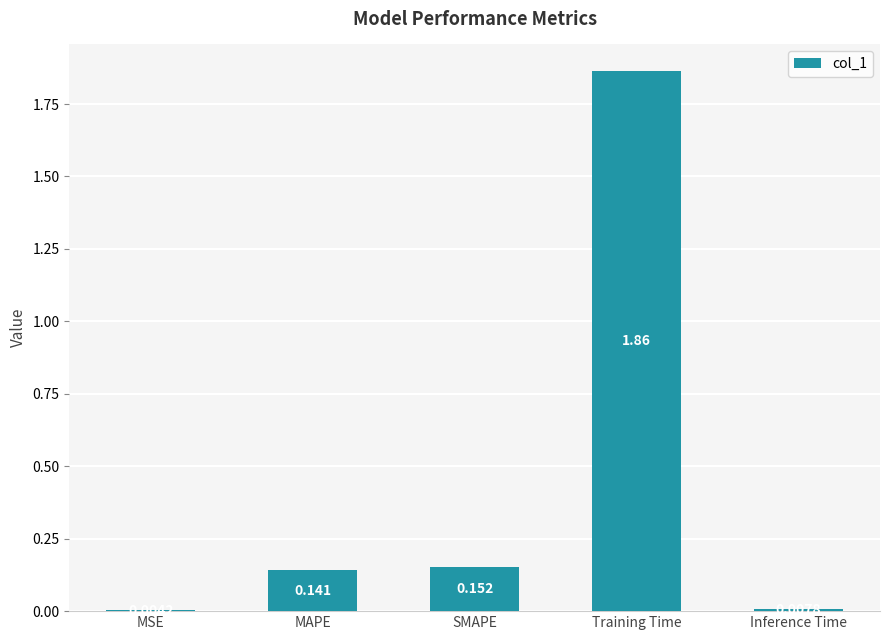

Does the chart contain stacked bars?

No